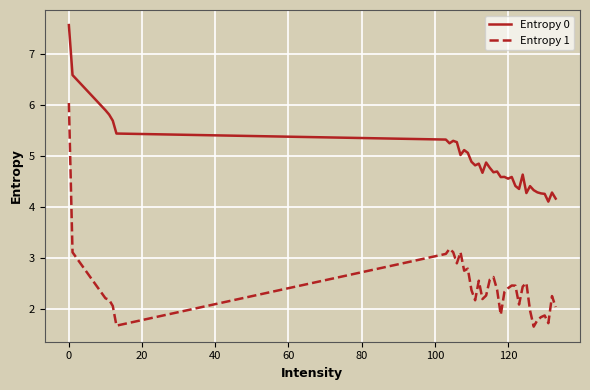

Which series has the widest spread of values?

Entropy 1